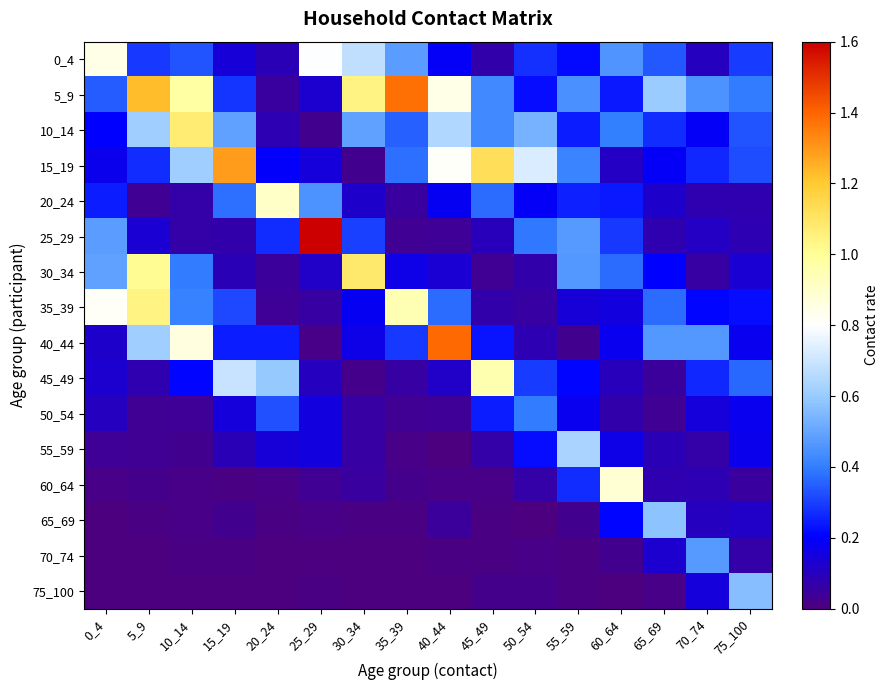

List the series in order of their peak value, highest first.

25_29, 40_44, 5_9, 15_19, 30_34, 10_14, 35_39, 45_49, 20_24, 60_64, 0_4, 55_59, 65_69, 75_100, 70_74, 50_54